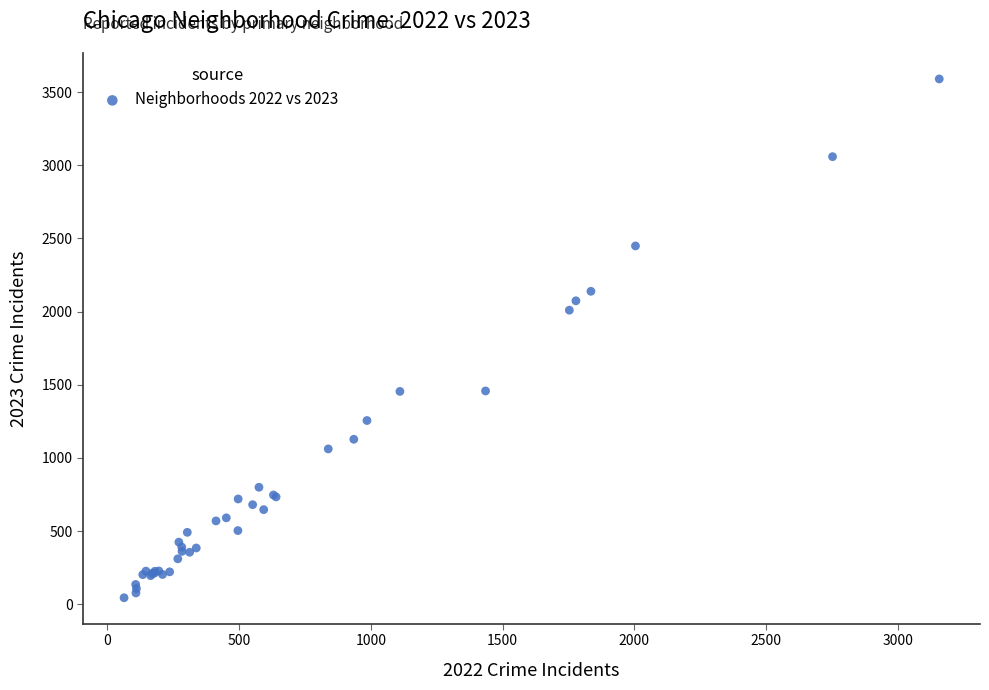

What Y value in the scatter plot is closest to 1817?

2010